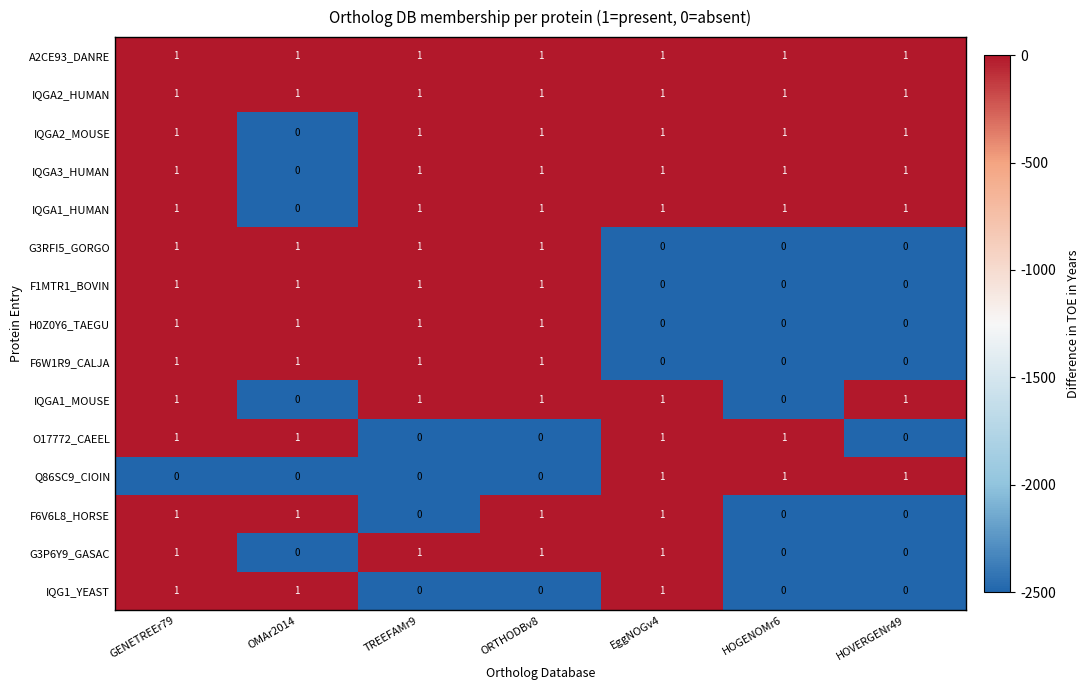

Is it true that O17772_CAEEL equals 1 at TREEFAMr9?

False